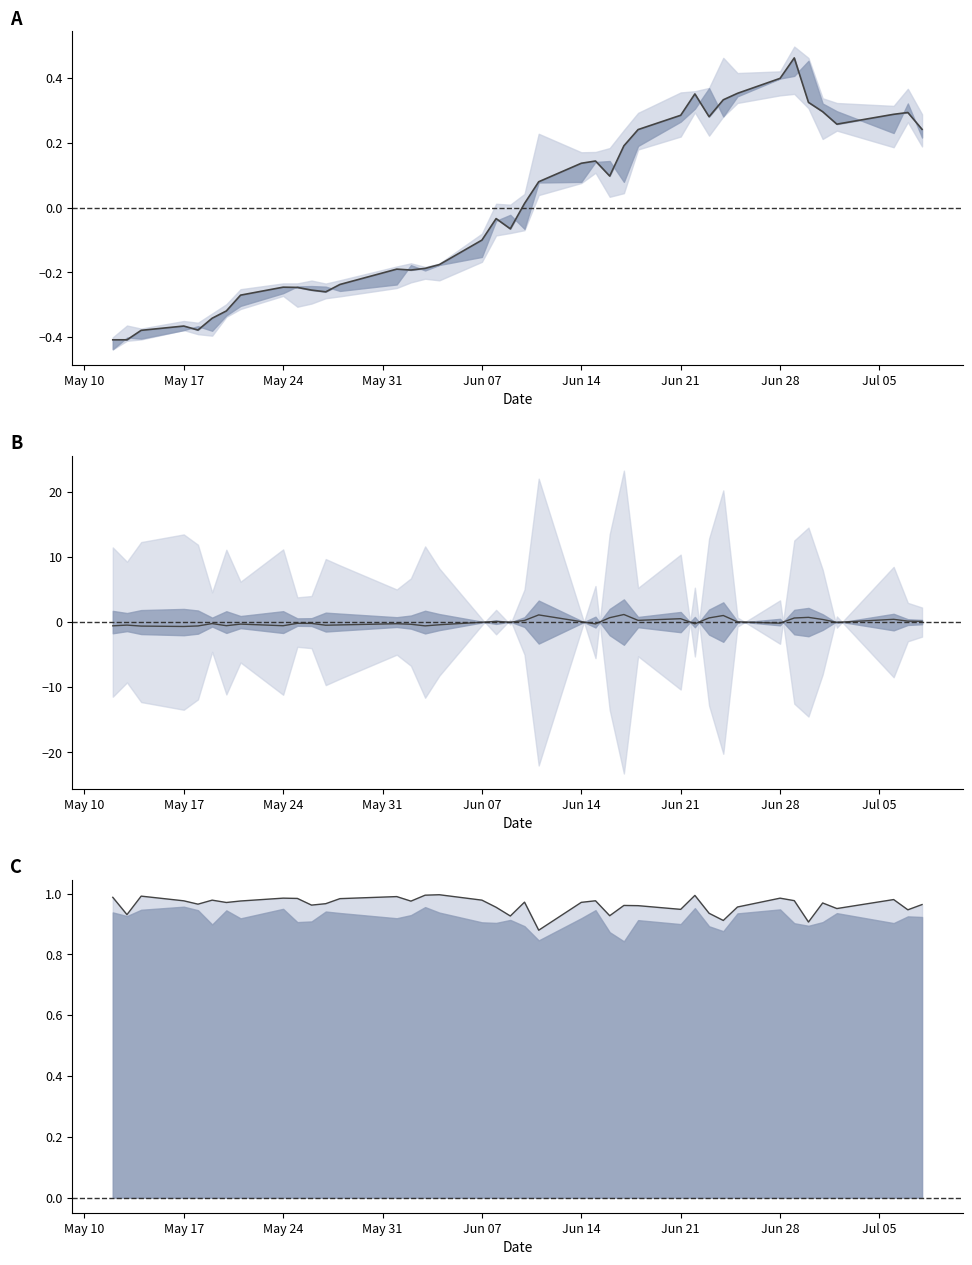

How many data points in spread center are less than 0?

23